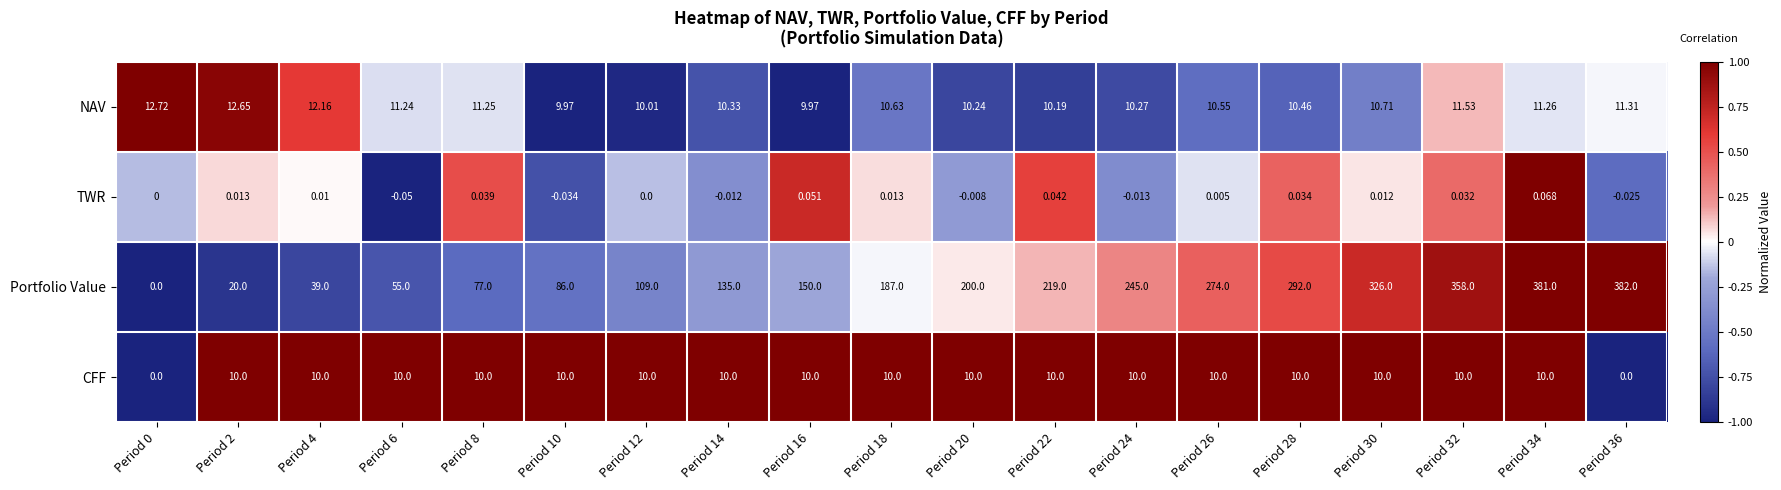

Which series has the largest range (max minus min)?

Portfolio Value